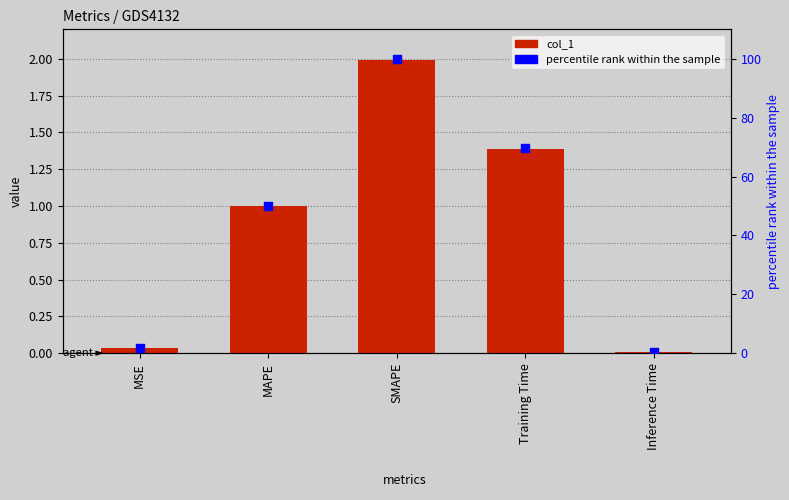

At how many categories does at least one series exceed 66?

2